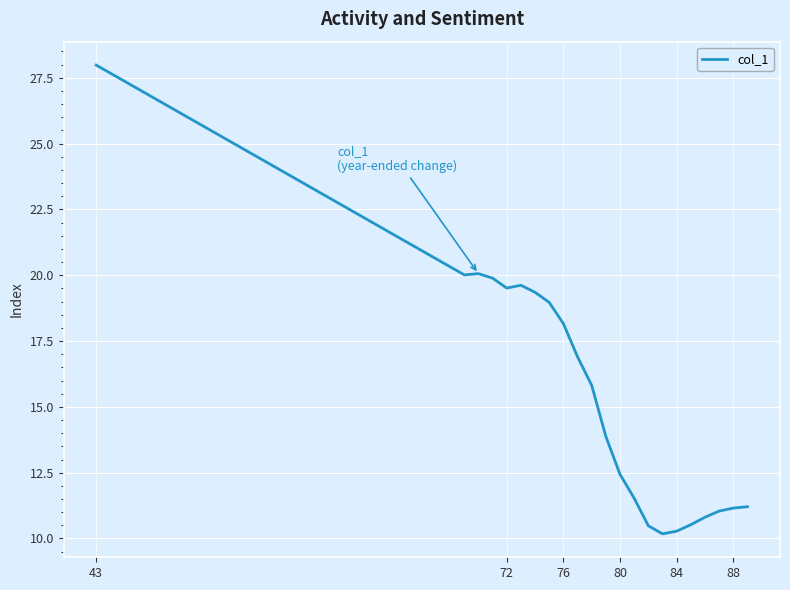

What is the maximum value shown in the chart?

28.0